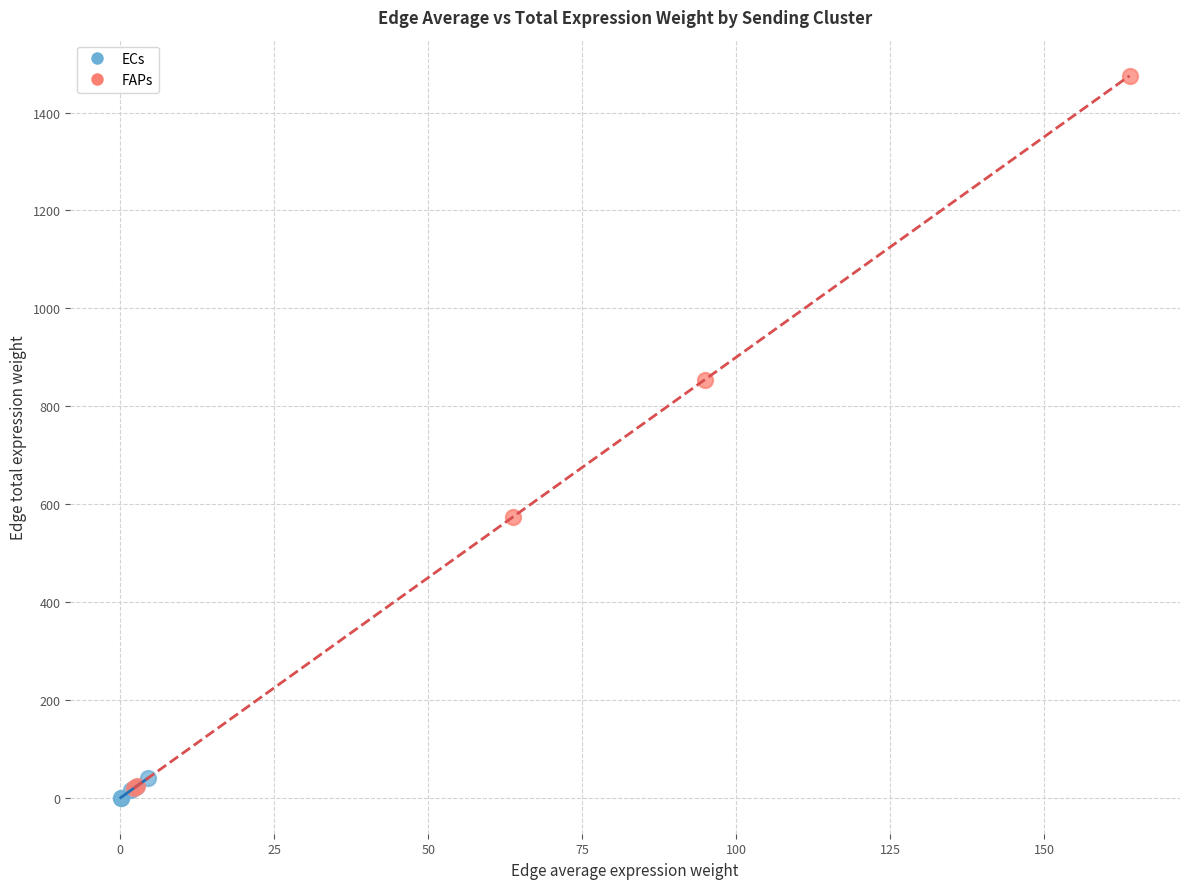

What are all the series names shown in the legend?

ECs, FAPs